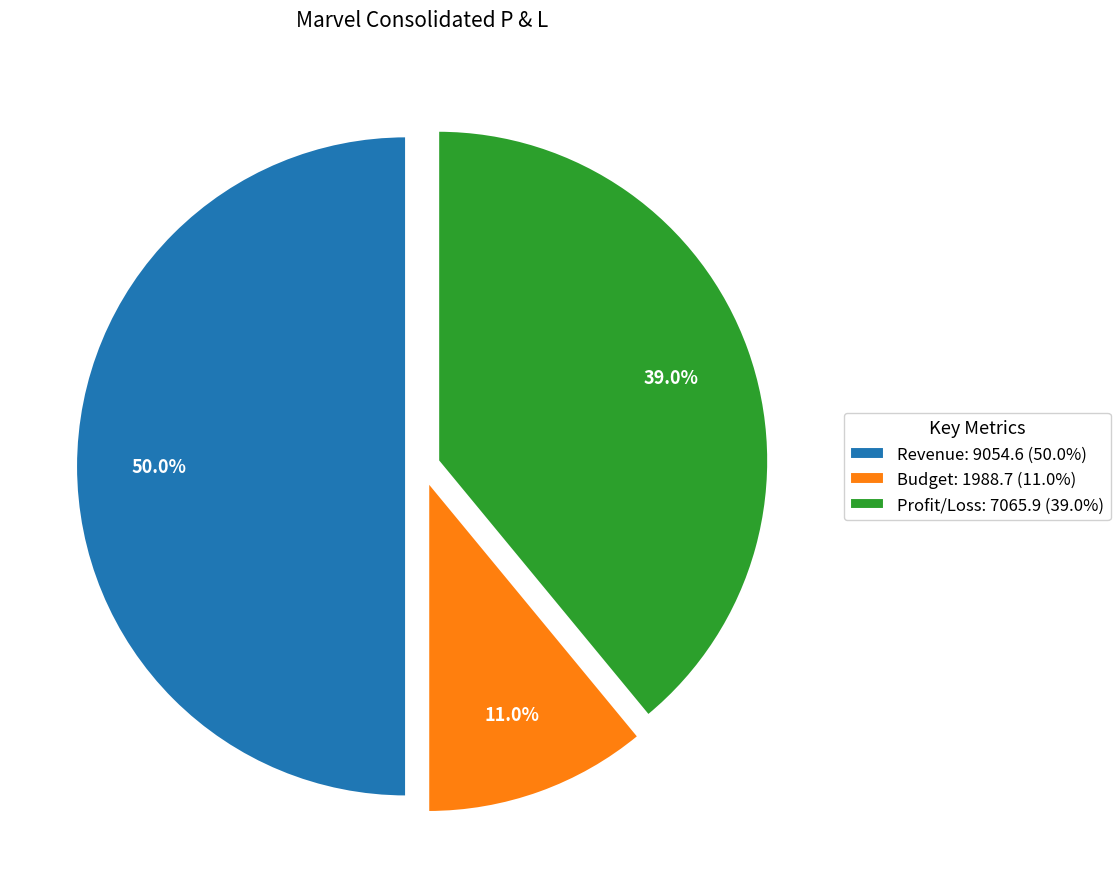

True or false: Profit/Loss accounts for 31% of the total.

False